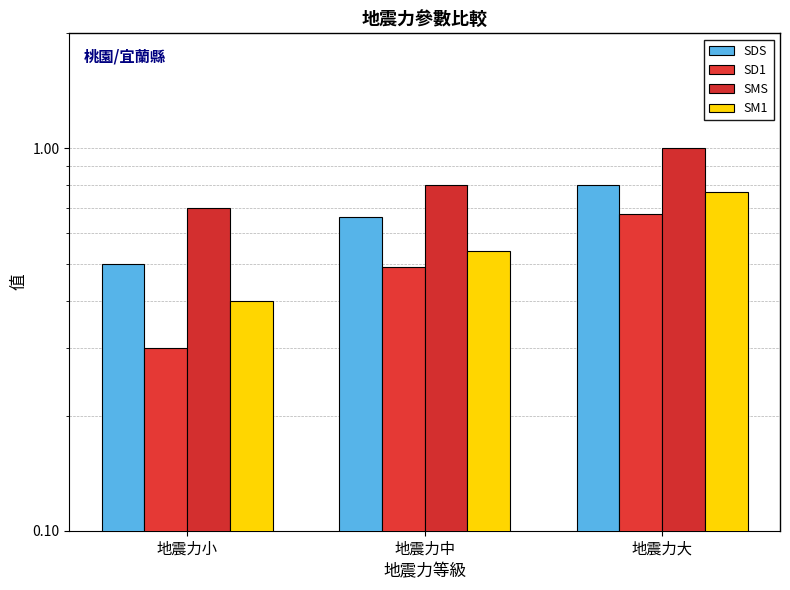

Rank the series by their average value, from highest to lowest.

SMS, SDS, SM1, SD1